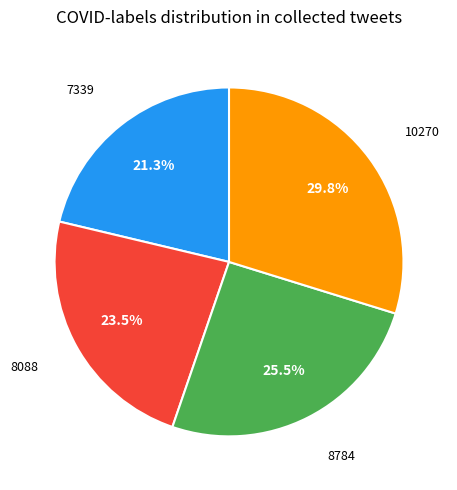

Is there a majority slice in this chart?

No